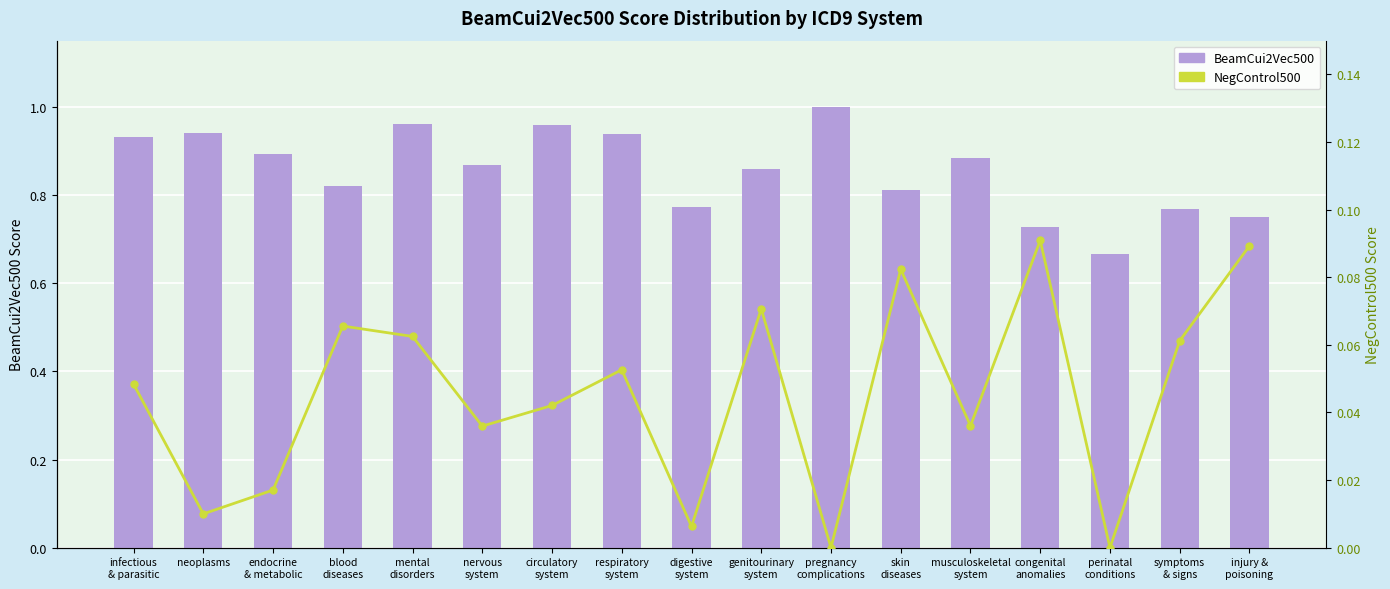

Rank the series by their average value, from lowest to highest.

NegControl500, BeamCui2Vec500